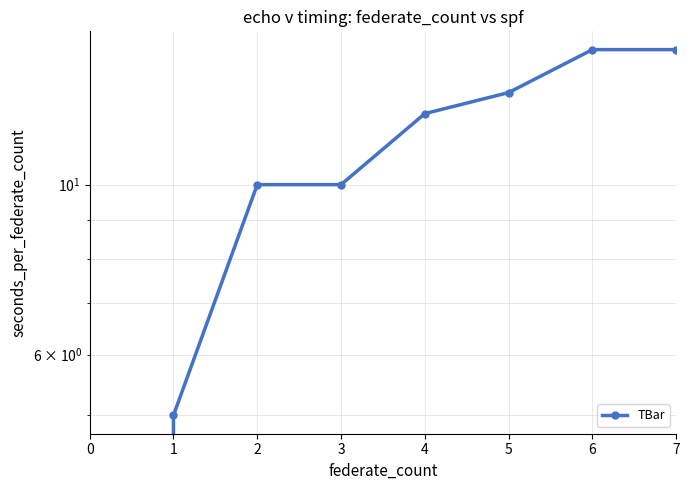

What is the sum of the values at 4 and 0?

12.4